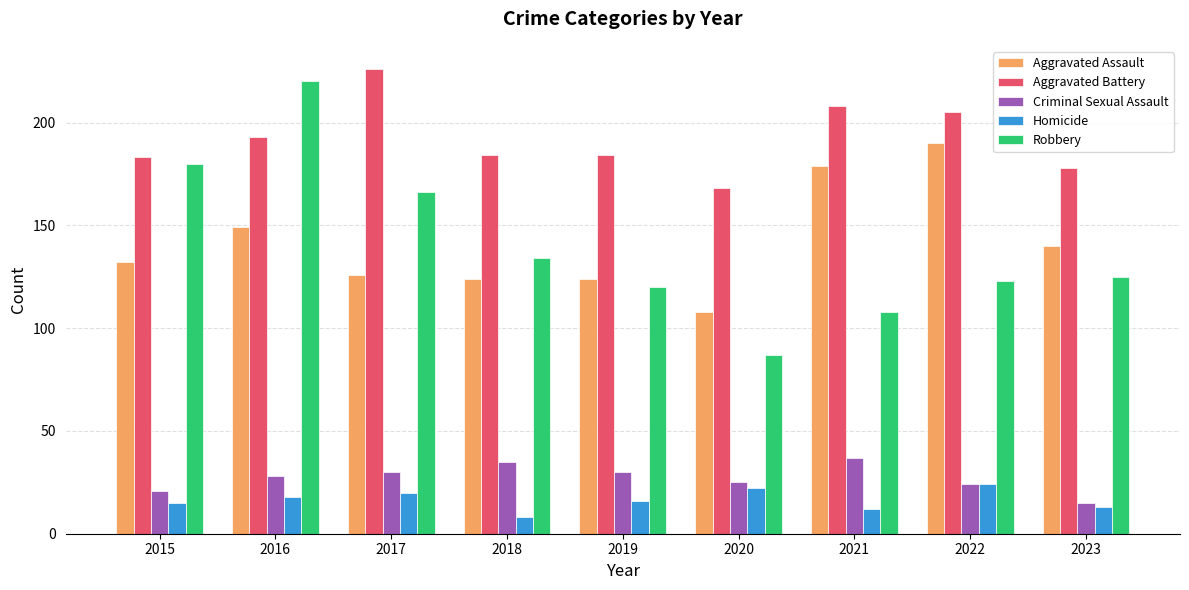

What is the difference between the Aggravated Battery values at 2020 and 2023?

10